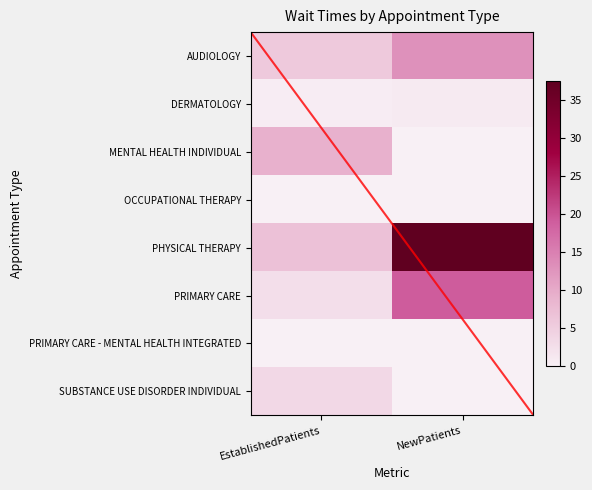

Reading right to left, list all the values displayed in this chart.

AUDIOLOGY: NewPatients=13.0	EstablishedPatients=5.7
DERMATOLOGY: NewPatients=0.8	EstablishedPatients=0.5
MENTAL HEALTH INDIVIDUAL: NewPatients=0.0	EstablishedPatients=9.2
OCCUPATIONAL THERAPY: NewPatients=0.0	EstablishedPatients=0.0
PHYSICAL THERAPY: NewPatients=37.5	EstablishedPatients=6.8
PRIMARY CARE: NewPatients=19.1	EstablishedPatients=2.5
PRIMARY CARE - MENTAL HEALTH INTEGRATED: NewPatients=0.0	EstablishedPatients=0.0
SUBSTANCE USE DISORDER INDIVIDUAL: NewPatients=0.0	EstablishedPatients=3.5